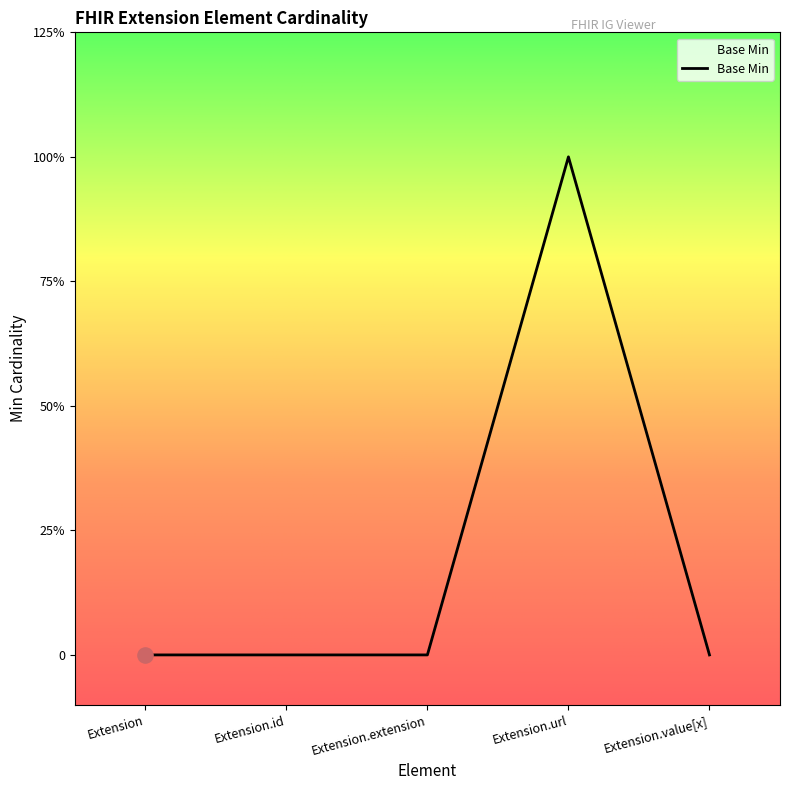

Between Extension and Extension.url, which is larger?

Extension.url